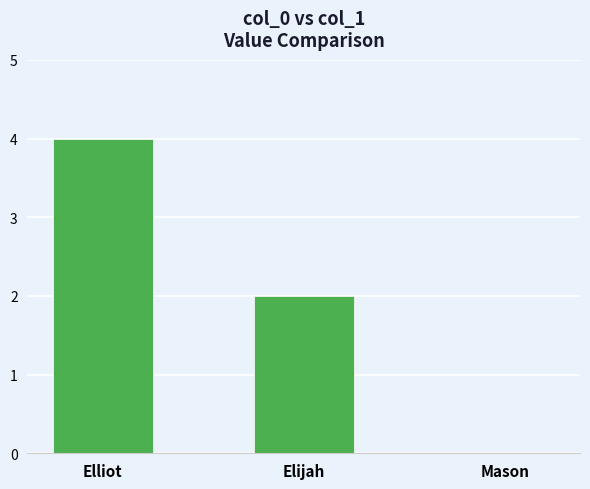

The value at Elijah is 2. True or false?

True